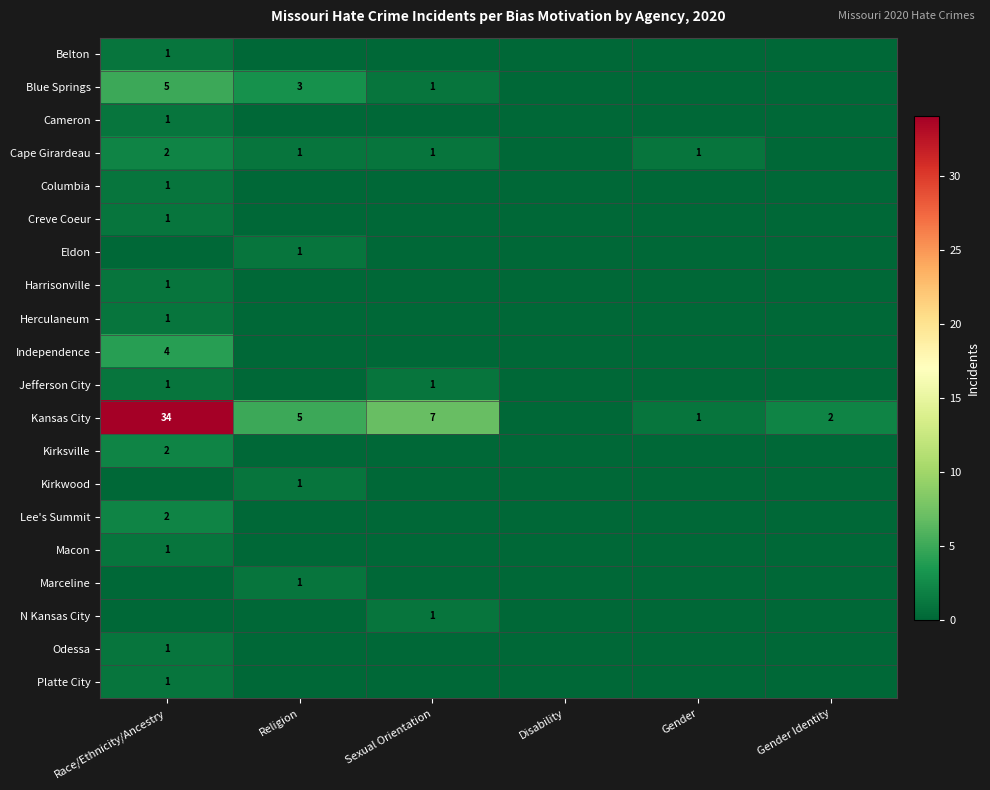

Where is Kirkwood nearest to the value 0?

Race/Ethnicity/Ancestry